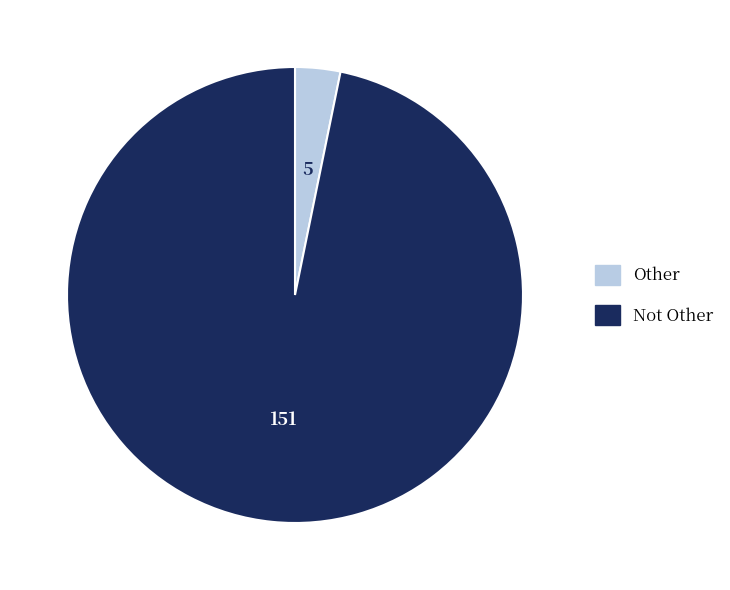

Is there a majority slice in this chart?

Yes